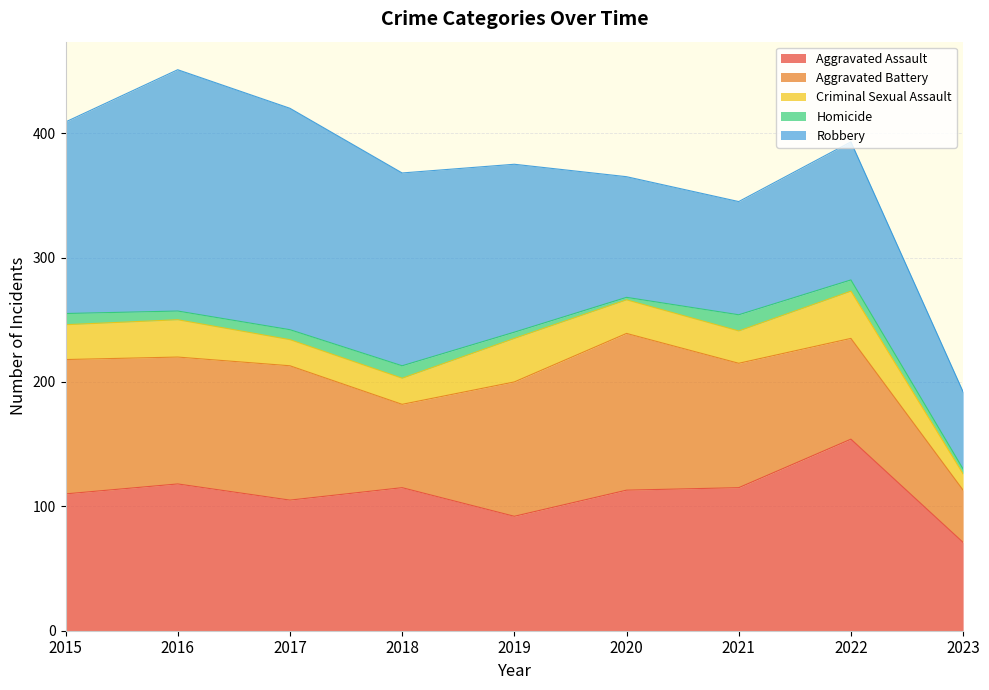

Reading left to right, list all the values displayed in this chart.

Aggravated Assault: 2015=110	2016=118	2017=105	2018=115	2019=92	2020=113	2021=115	2022=154	2023=71
Aggravated Battery: 2015=108	2016=102	2017=108	2018=67	2019=108	2020=126	2021=100	2022=81	2023=42
Criminal Sexual Assault: 2015=28	2016=30	2017=21	2018=21	2019=35	2020=27	2021=26	2022=38	2023=13
Homicide: 2015=9	2016=7	2017=8	2018=10	2019=5	2020=2	2021=13	2022=9	2023=4
Robbery: 2015=154	2016=194	2017=178	2018=155	2019=135	2020=97	2021=91	2022=111	2023=62